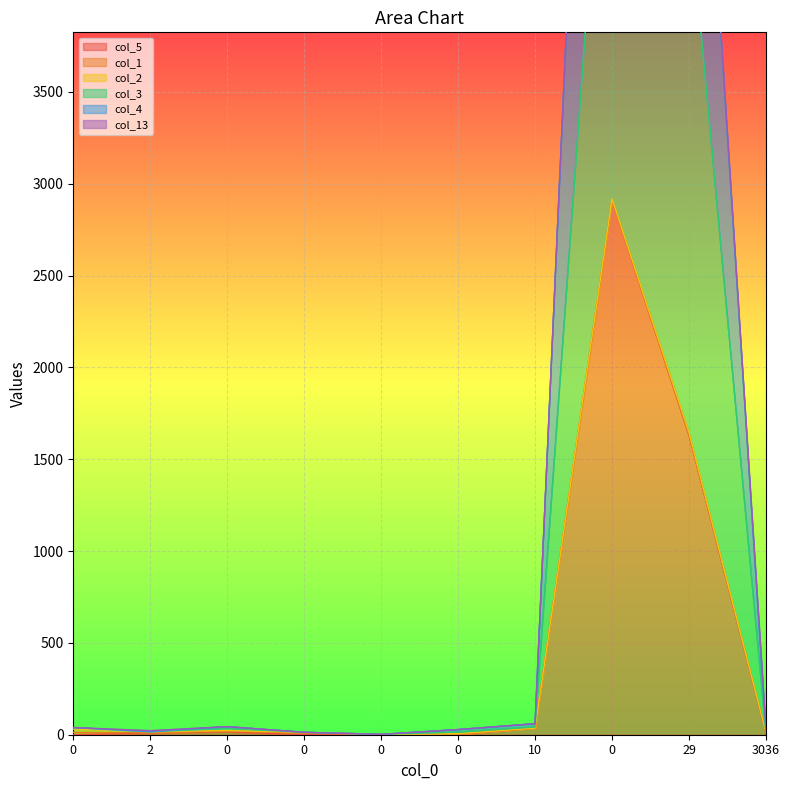

What is the spread (max minus min) of values at 29?

2898